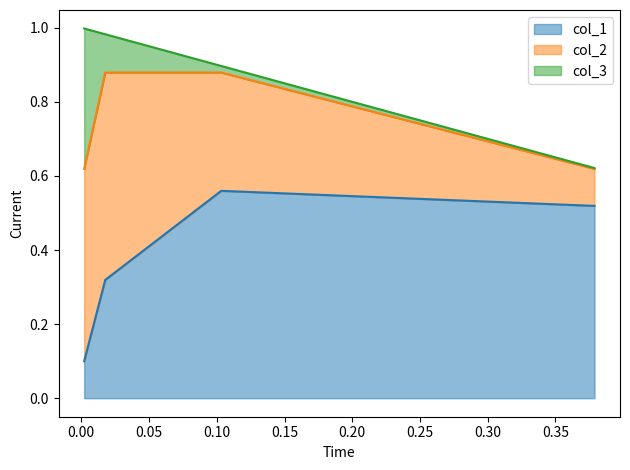

How many interior local peaks does the col_1 series have?

1